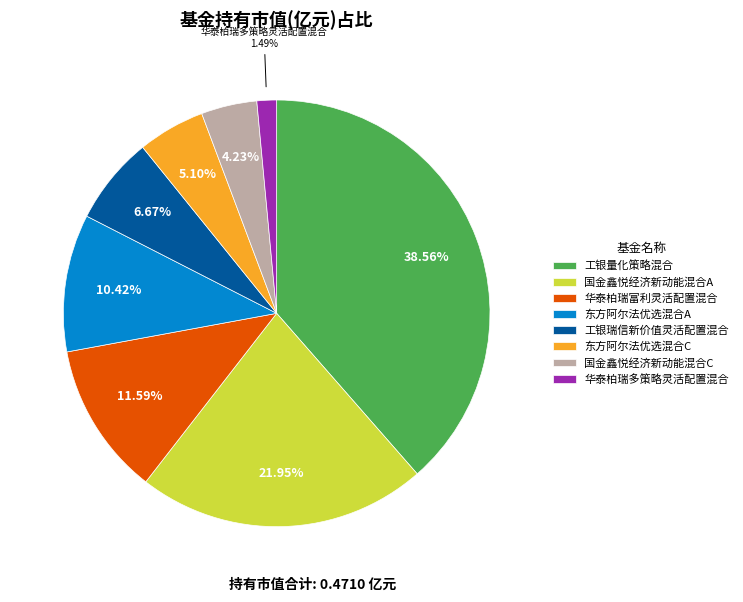

To the nearest percent, what percentage of the pie is 国金鑫悦经济新动能混合A?

22%